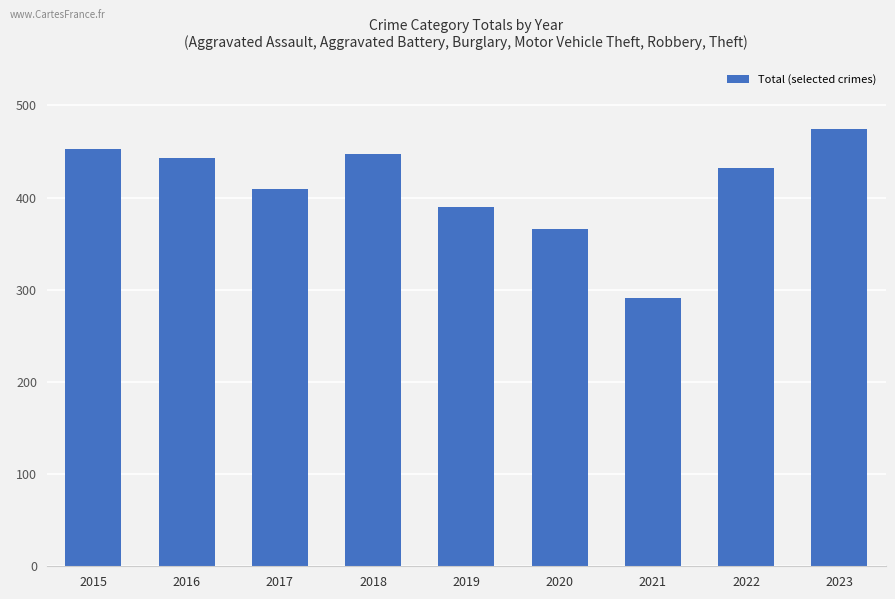

At which label does the data first exceed 432?

2015